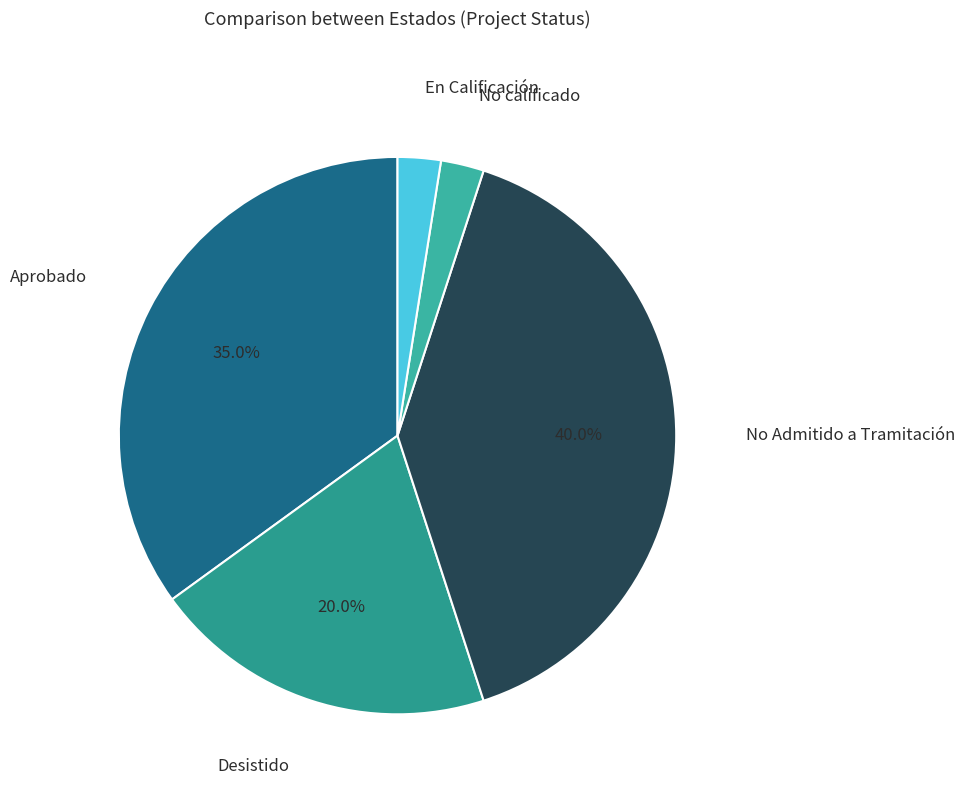

True or false: No calificado accounts for 2% of the total.

True